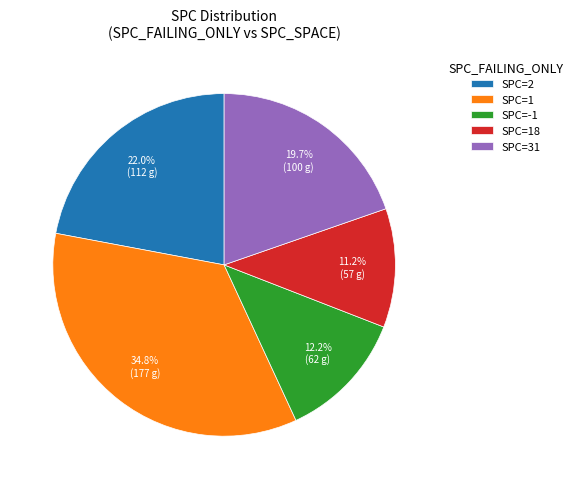

What portion of the pie excludes SPC=18?

88.8%